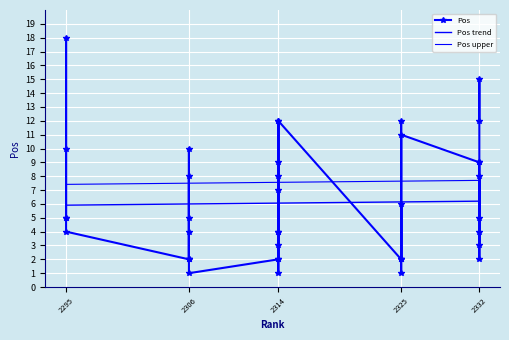

True or false: Pos upper has more than 2 points higher than both neighbors.

False